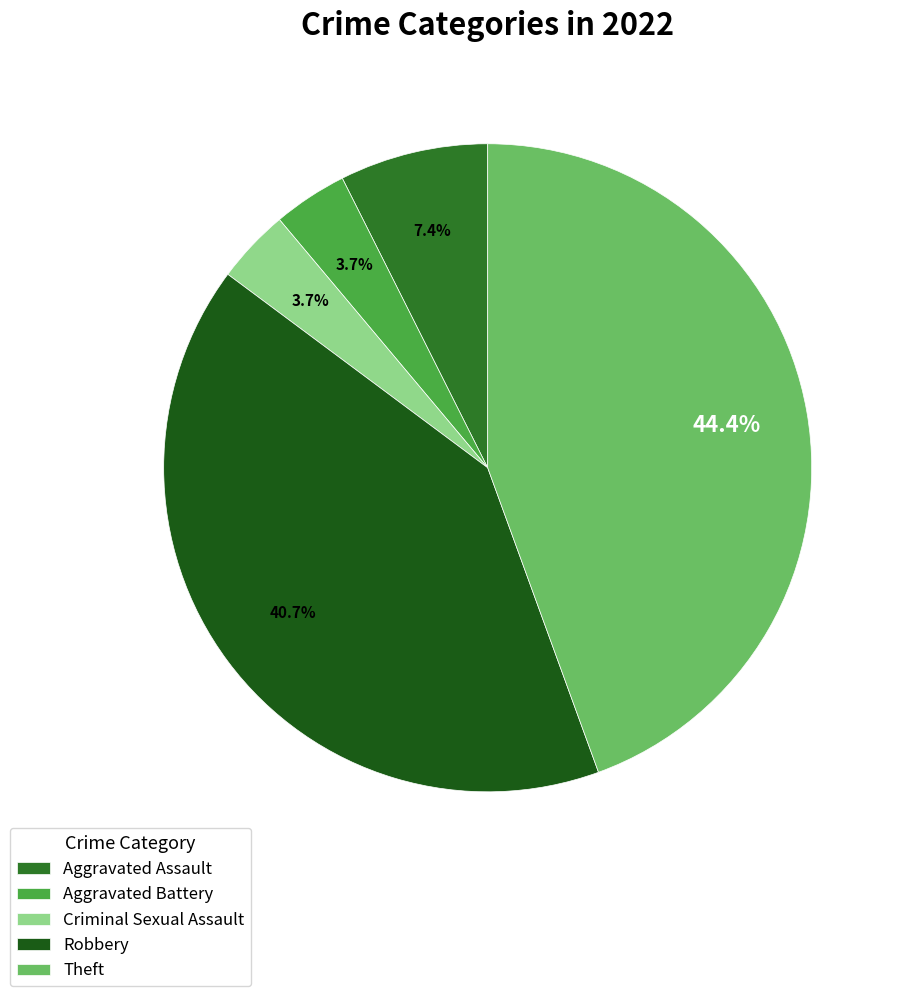

True or false: Criminal Sexual Assault accounts for 1% of the total.

False